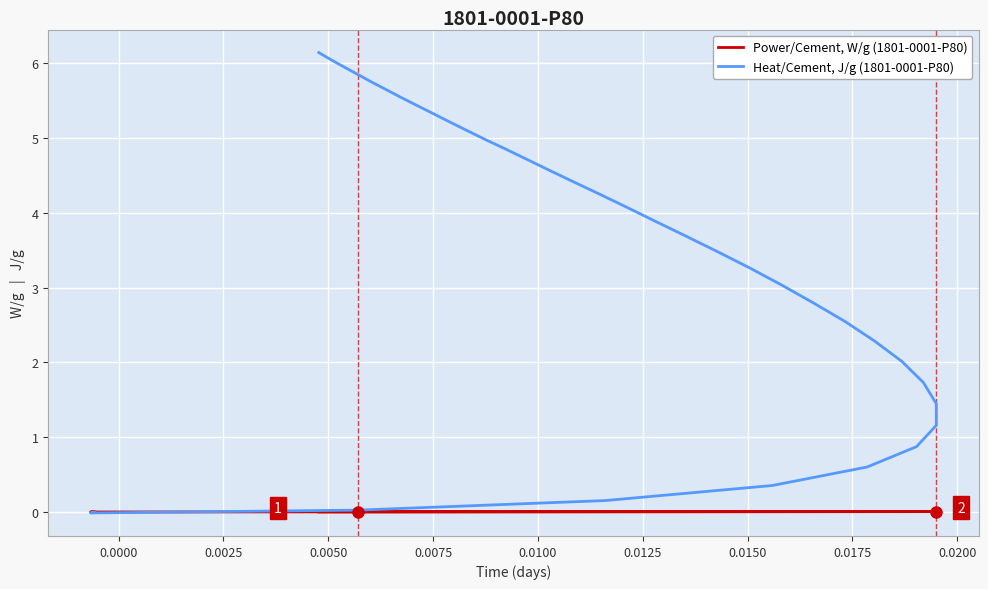

Which series has the largest total across all categories?

Heat/Cement, J/g